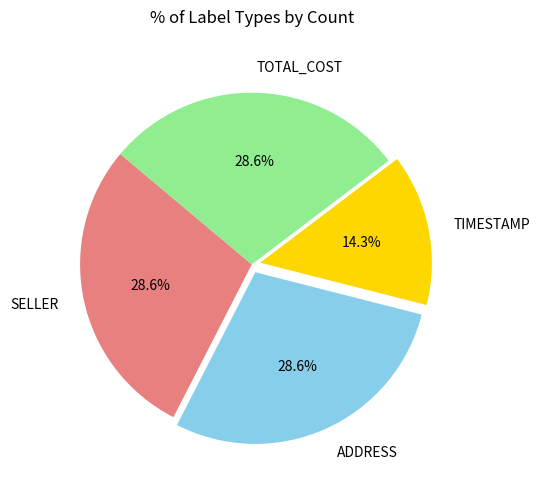

Count the number of slices in the pie.

4